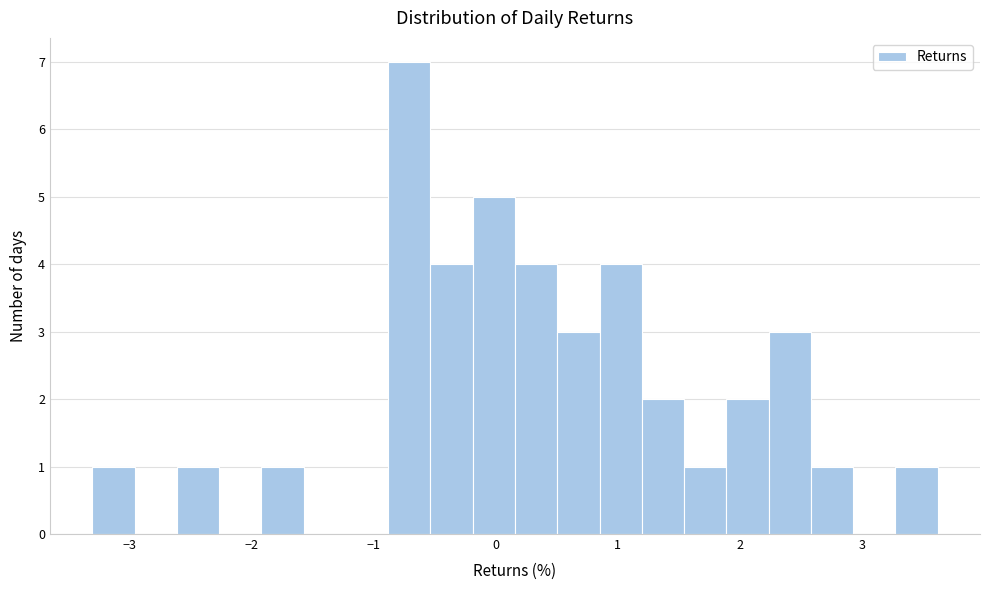

Around what value on the x-axis is the tallest bar? Give the approximate position of its centre, as read against the axis.

-0.7